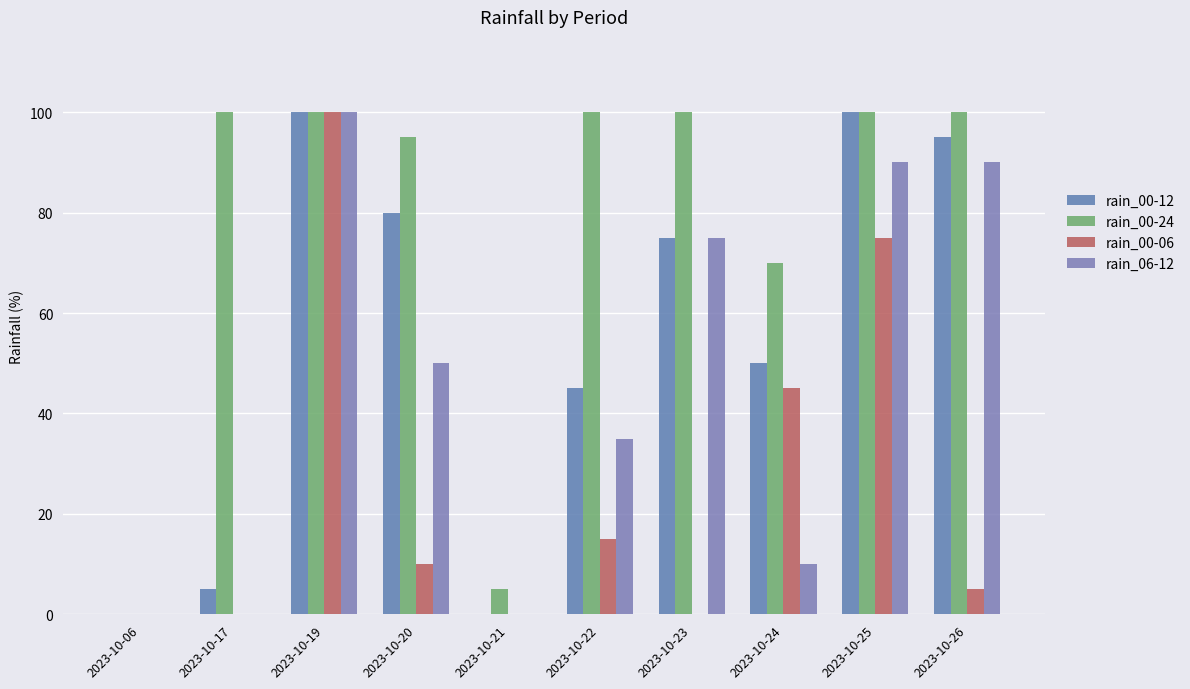

What are all the series names shown in the legend?

rain_00-12, rain_00-24, rain_00-06, rain_06-12